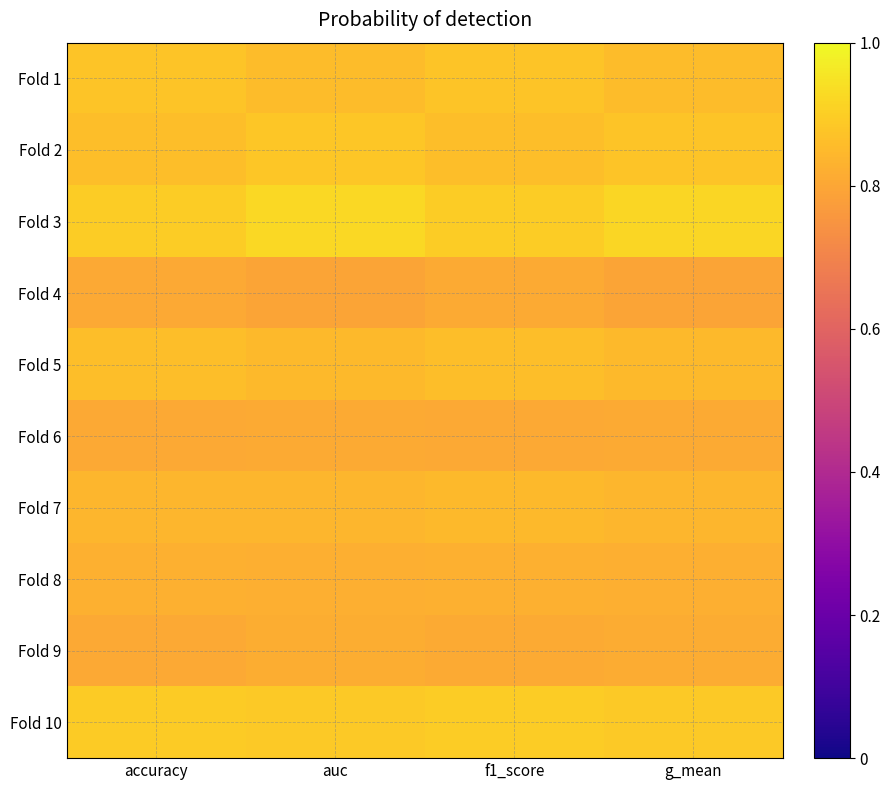

Reading right to left, list all the values displayed in this chart.

Fold 1: g_mean=0.9	f1_score=0.9	auc=0.9	accuracy=0.9
Fold 2: g_mean=0.9	f1_score=0.9	auc=0.9	accuracy=0.9
Fold 3: g_mean=0.9	f1_score=0.9	auc=0.9	accuracy=0.9
Fold 4: g_mean=0.8	f1_score=0.8	auc=0.8	accuracy=0.8
Fold 5: g_mean=0.8	f1_score=0.9	auc=0.8	accuracy=0.9
Fold 6: g_mean=0.8	f1_score=0.8	auc=0.8	accuracy=0.8
Fold 7: g_mean=0.8	f1_score=0.9	auc=0.8	accuracy=0.8
Fold 8: g_mean=0.8	f1_score=0.8	auc=0.8	accuracy=0.8
Fold 9: g_mean=0.8	f1_score=0.8	auc=0.8	accuracy=0.8
Fold 10: g_mean=0.9	f1_score=0.9	auc=0.9	accuracy=0.9